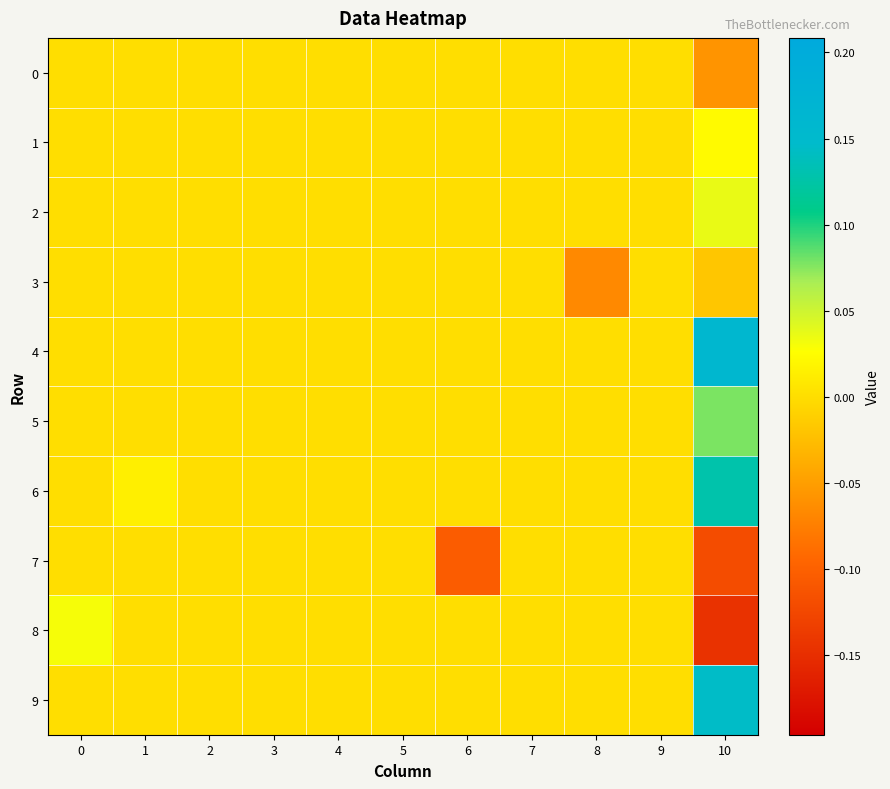

How many distinct data groups are displayed?

10